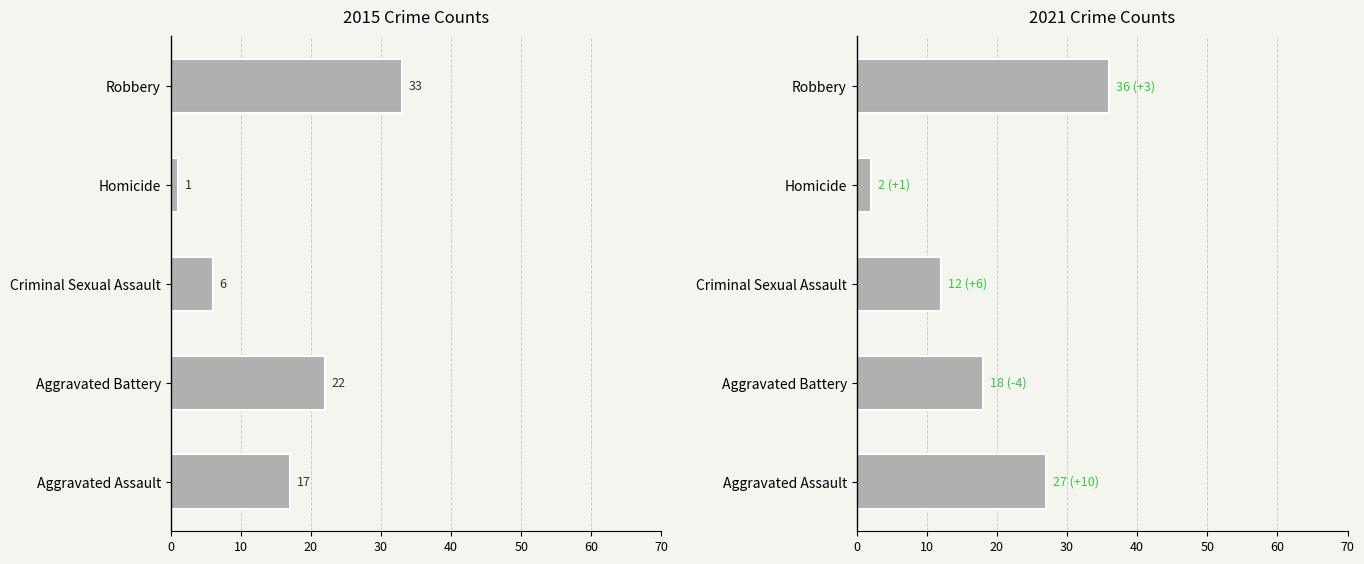

What is the sum of the 2021 values at Homicide and Robbery?

38